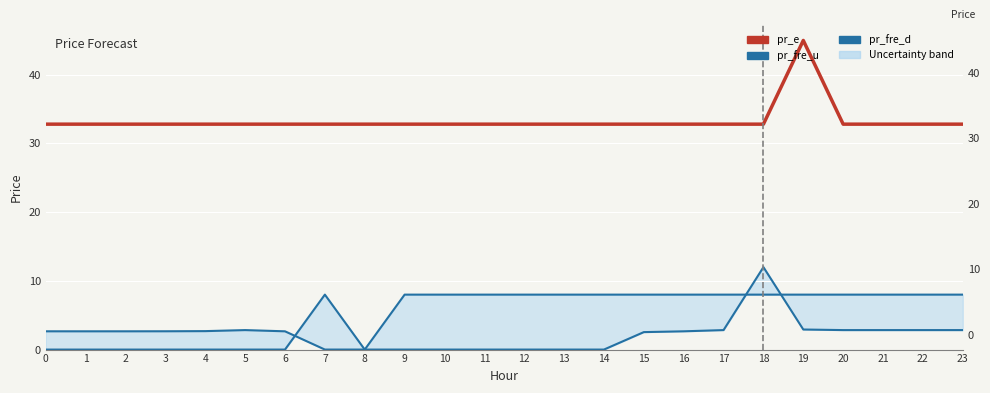

Where is the first local maximum for pr_fre_d?

7